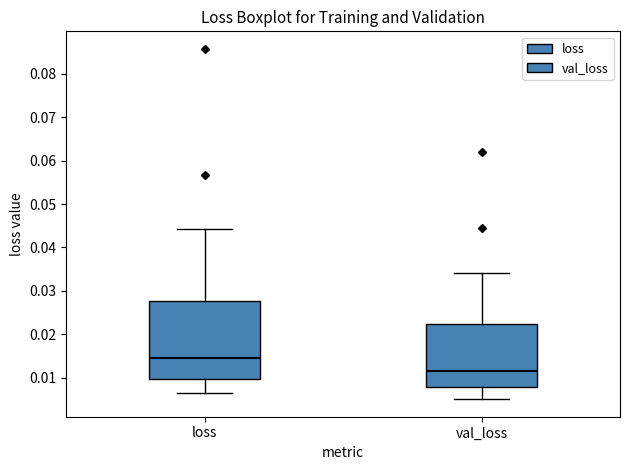

Which box is the tallest, from its lower edge to its upper edge?

loss